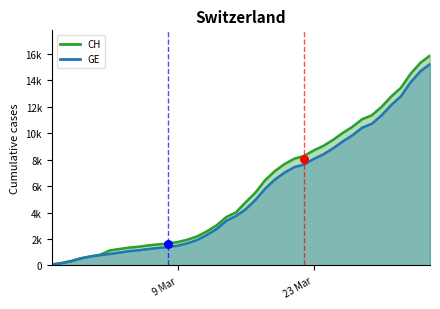

Which series has the largest total across all categories?

CH